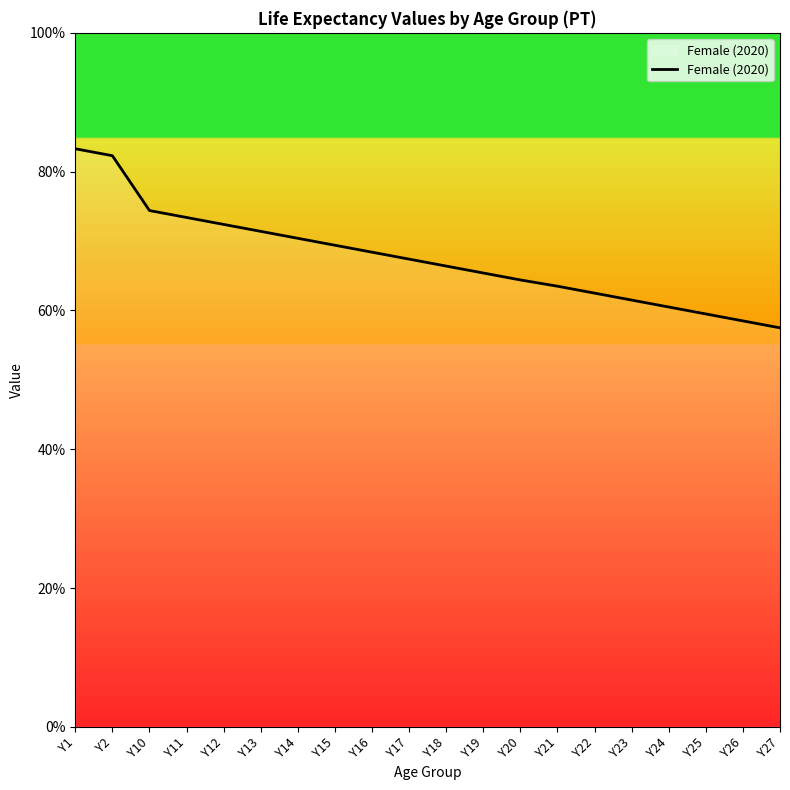

True or false: the data shows 30.0 at Y25.

False